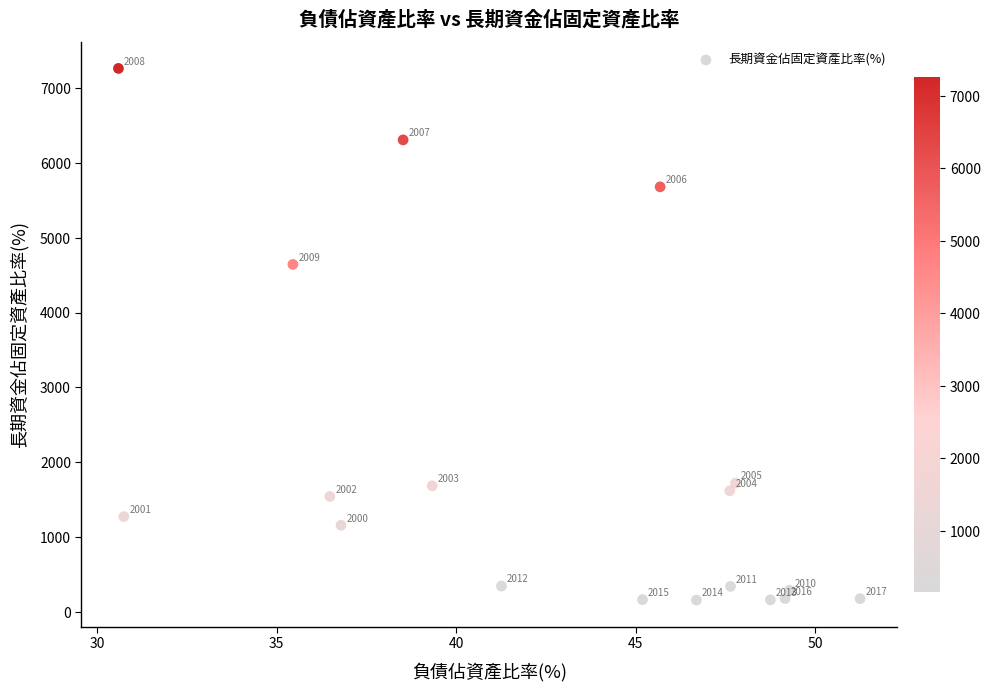

What is the range of X values (max minus min)?

20.7